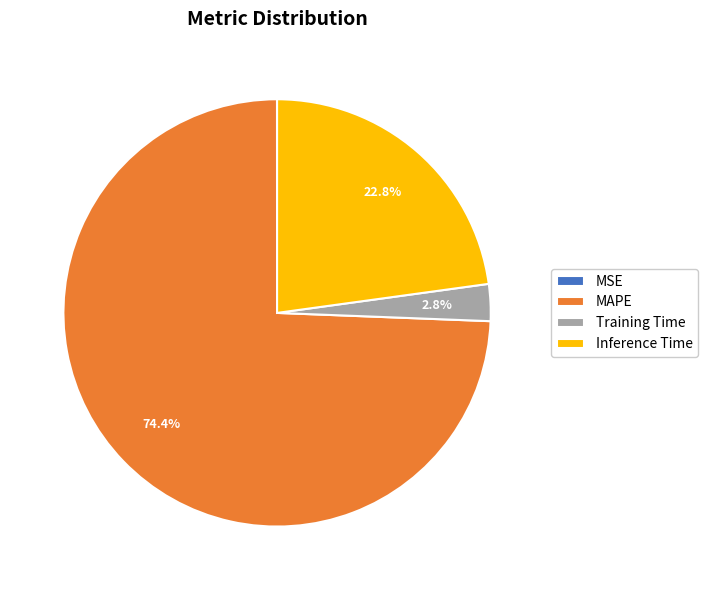

Which slice is the largest?

MAPE